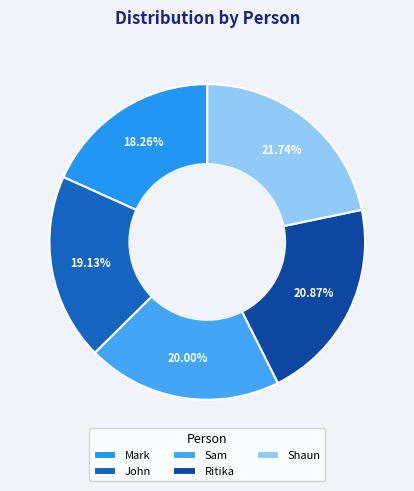

To the nearest percent, what portion does John represent?

19%